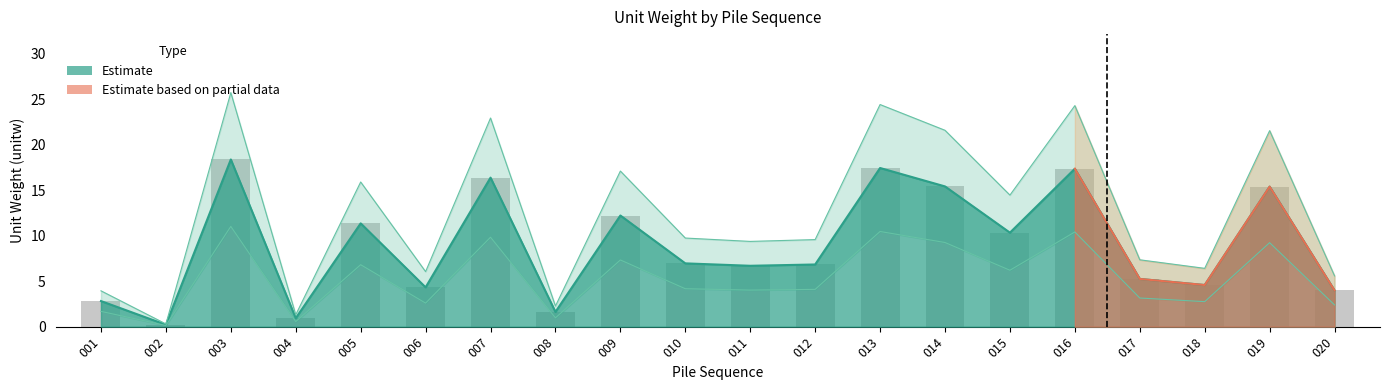

What value does the unitw series have at 009?

12.2